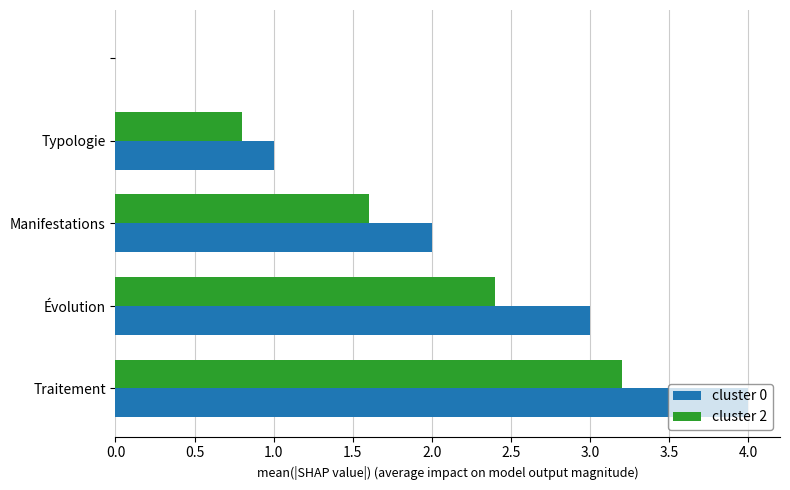

What is the maximum value for cluster 2?

3.2